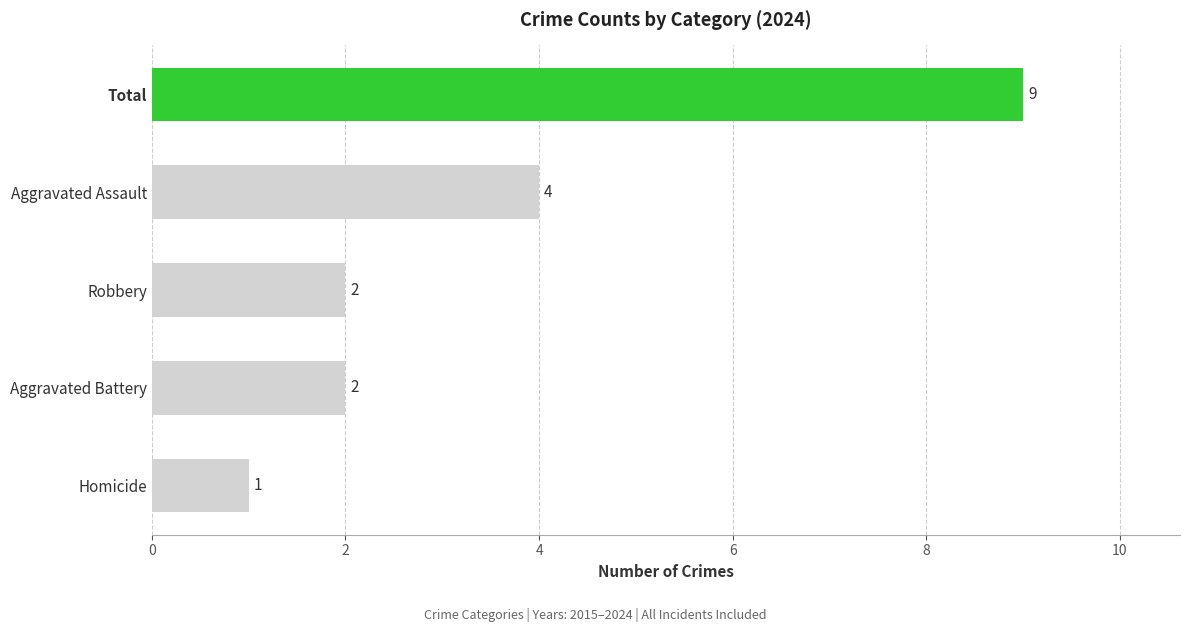

Reading bottom to top, list all the values displayed in this chart.

Homicide=1	Aggravated Battery=2	Robbery=2	Aggravated Assault=4	Total=9